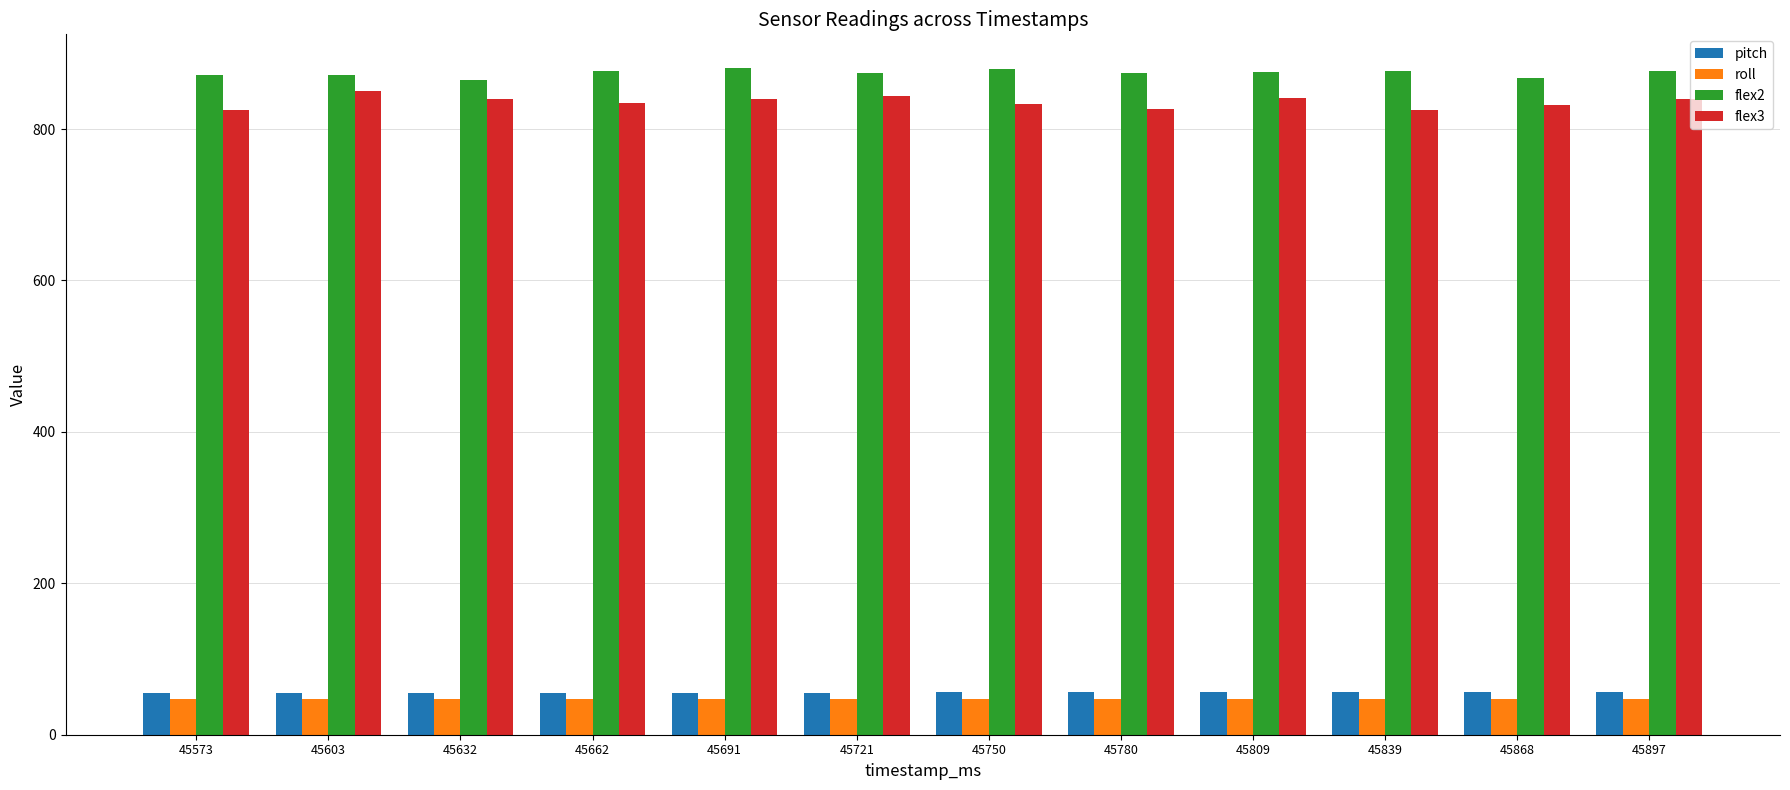

What is the minimum value for flex2?

865.0